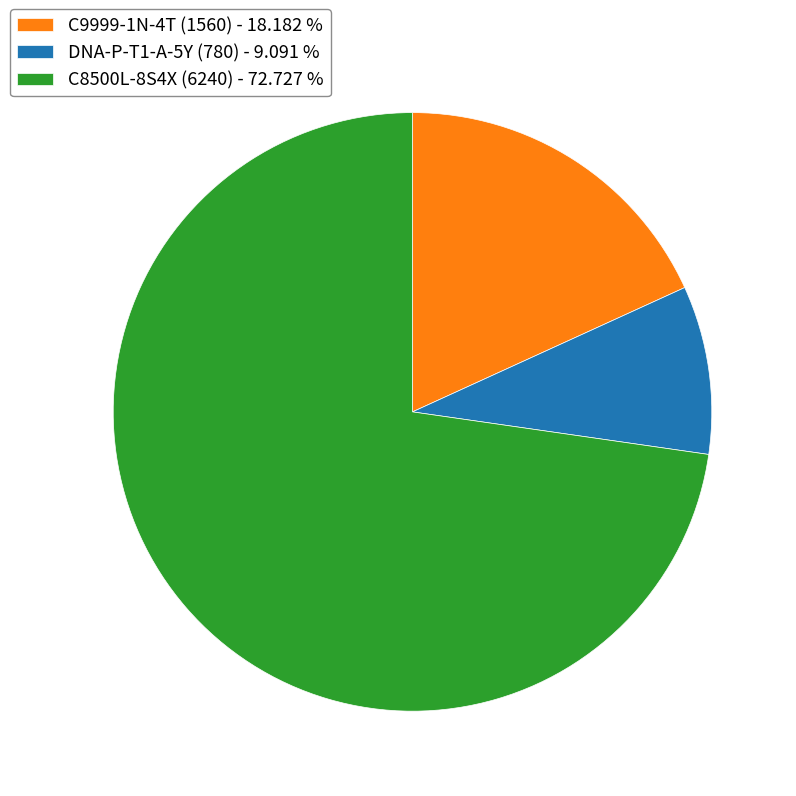

Is there any slice that represents more than half of the pie?

Yes